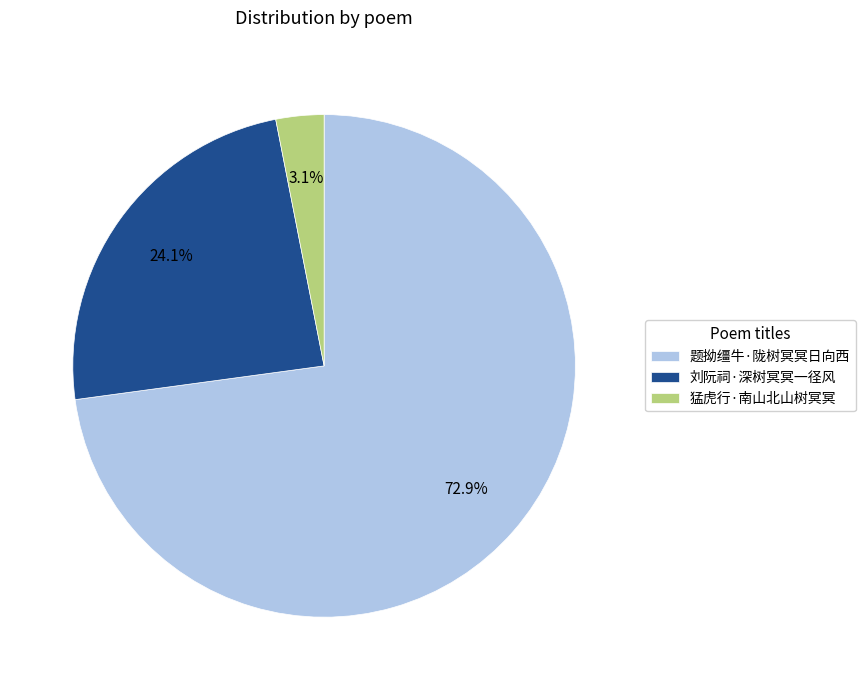

To the nearest percent, what percentage of the pie is 刘阮祠·深树冥冥一径风?

24%